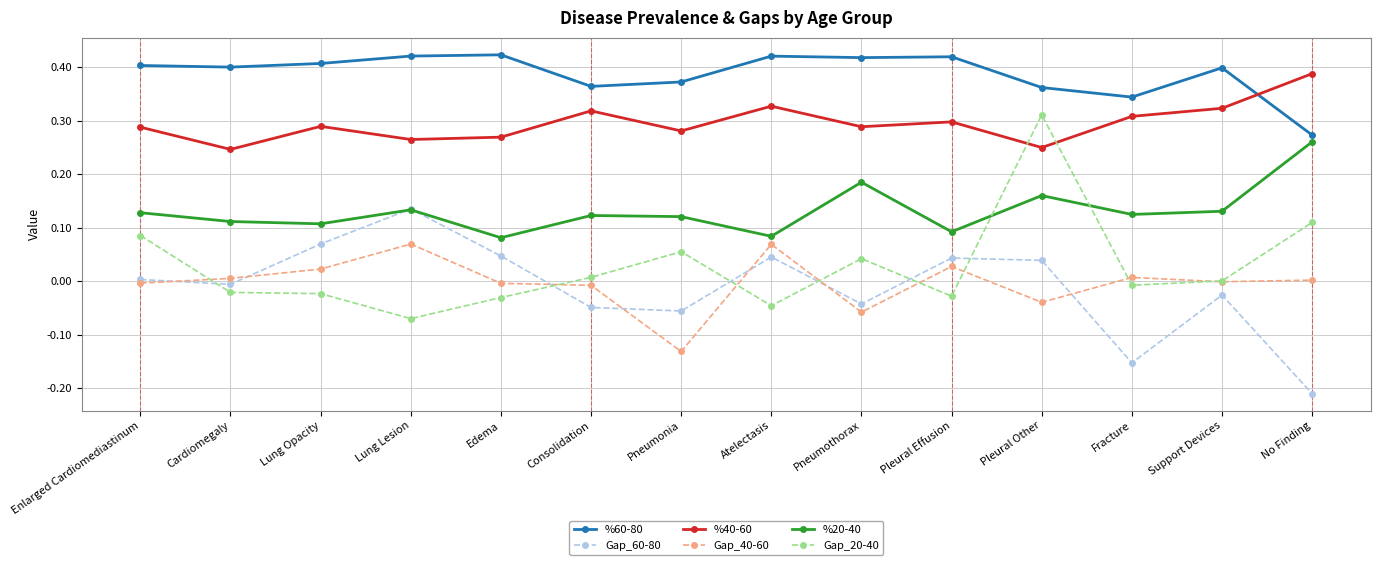

True or false: %60-80 has a value of 0.3 at No Finding.

True